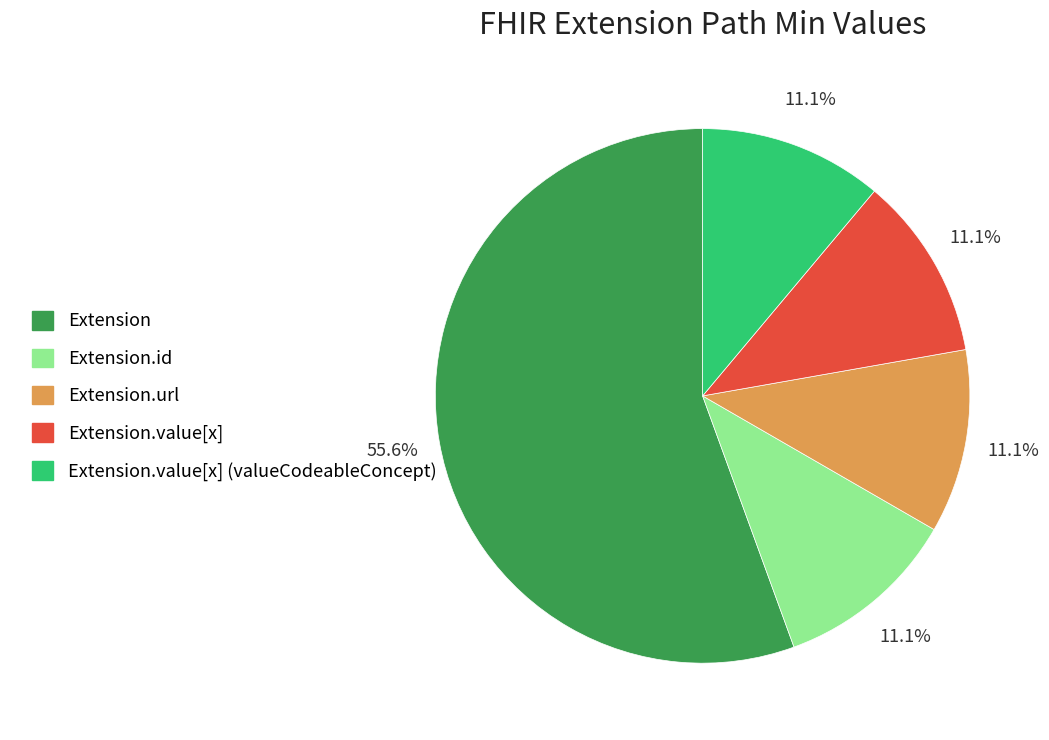

Count the number of slices in the pie.

5